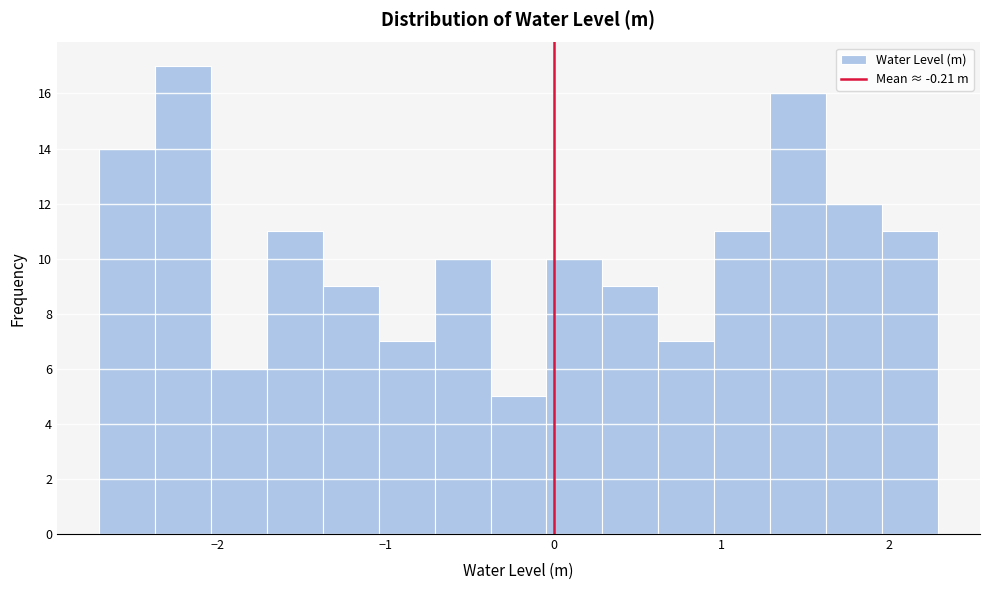

Around what value on the x-axis is the tallest bar? Give the approximate position of its centre, as read against the axis.

-2.2